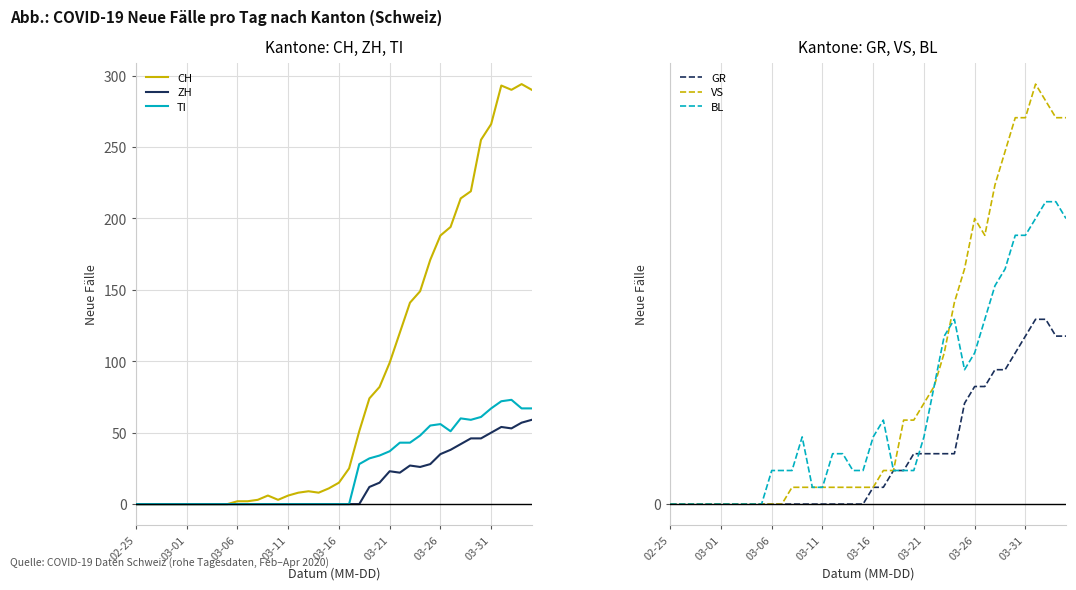

Which category has the lowest value across all series?

02-25